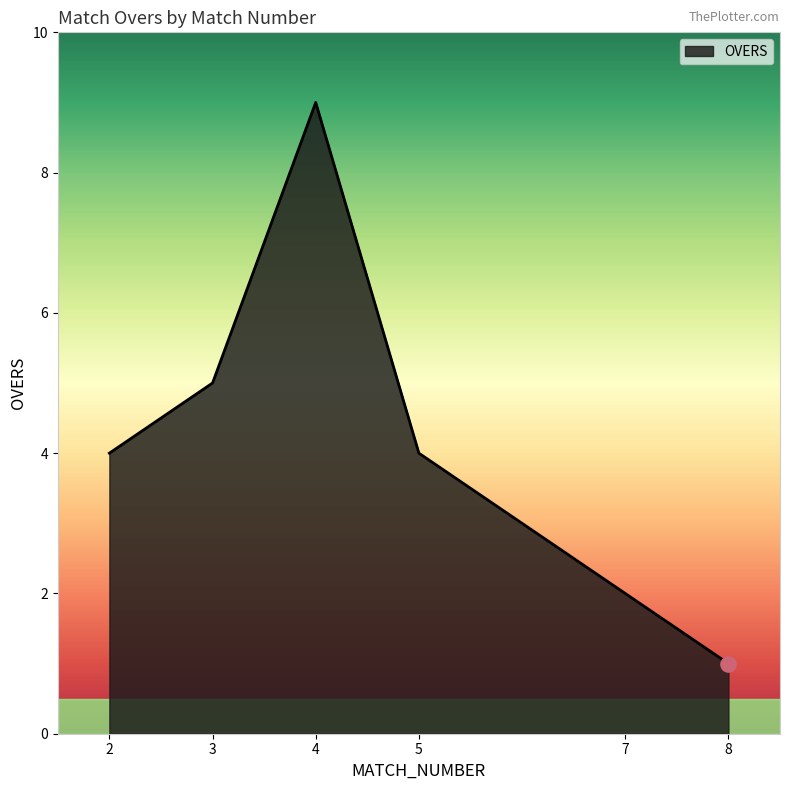

What is the change in value from 5 to 7?

-2